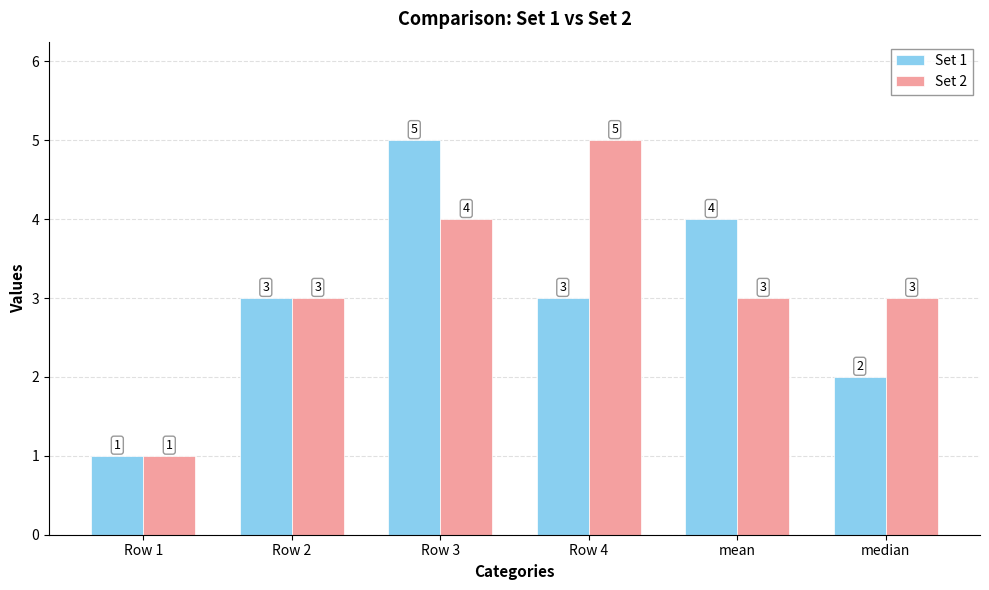

Rank the series by their average value, from highest to lowest.

Set 2, Set 1